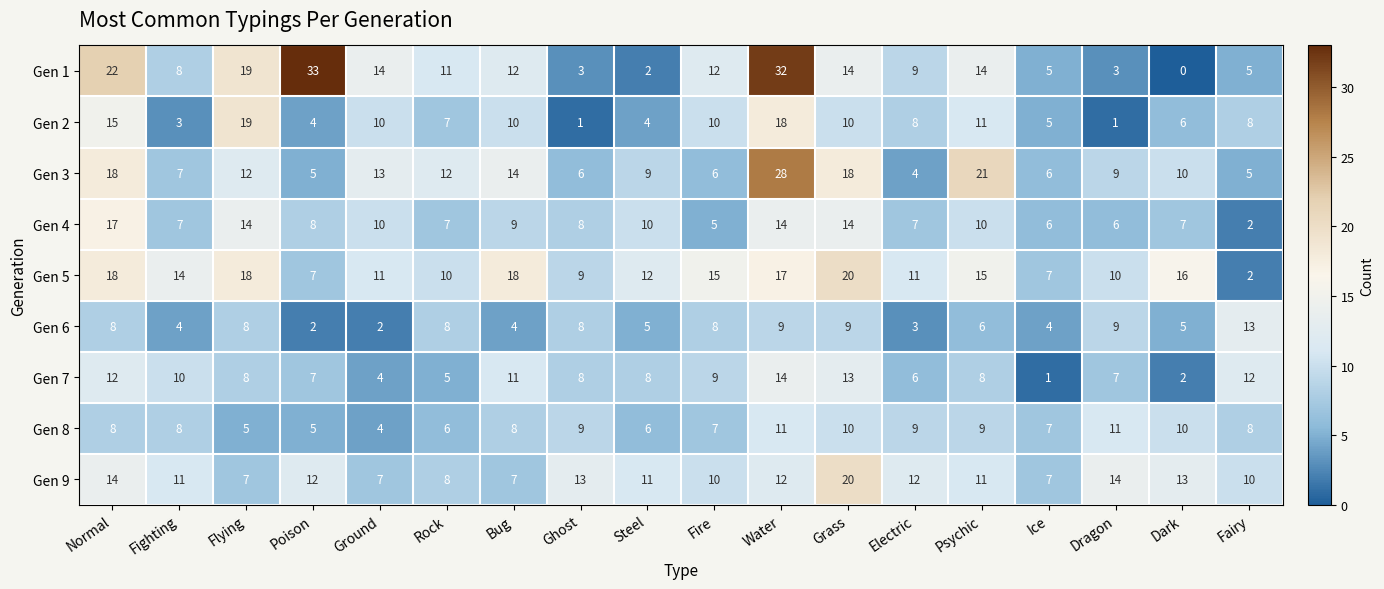

Where is Gen 4 nearest to the value 9?

Bug